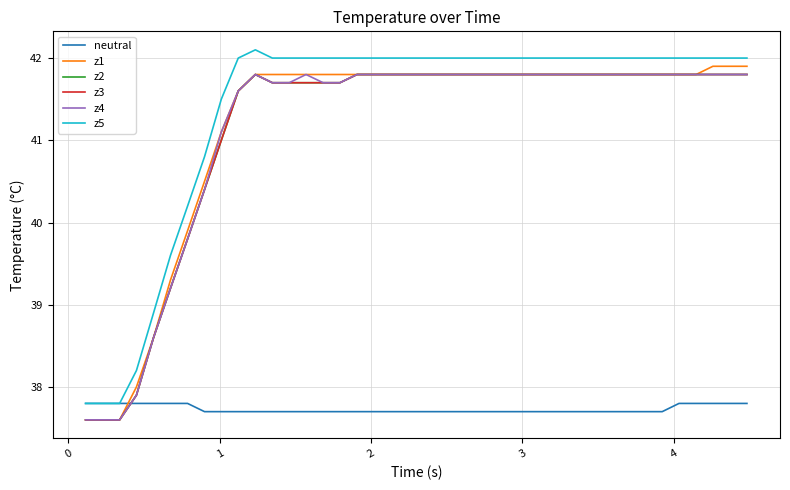

Does the chart display data point markers on the line(s)?

No